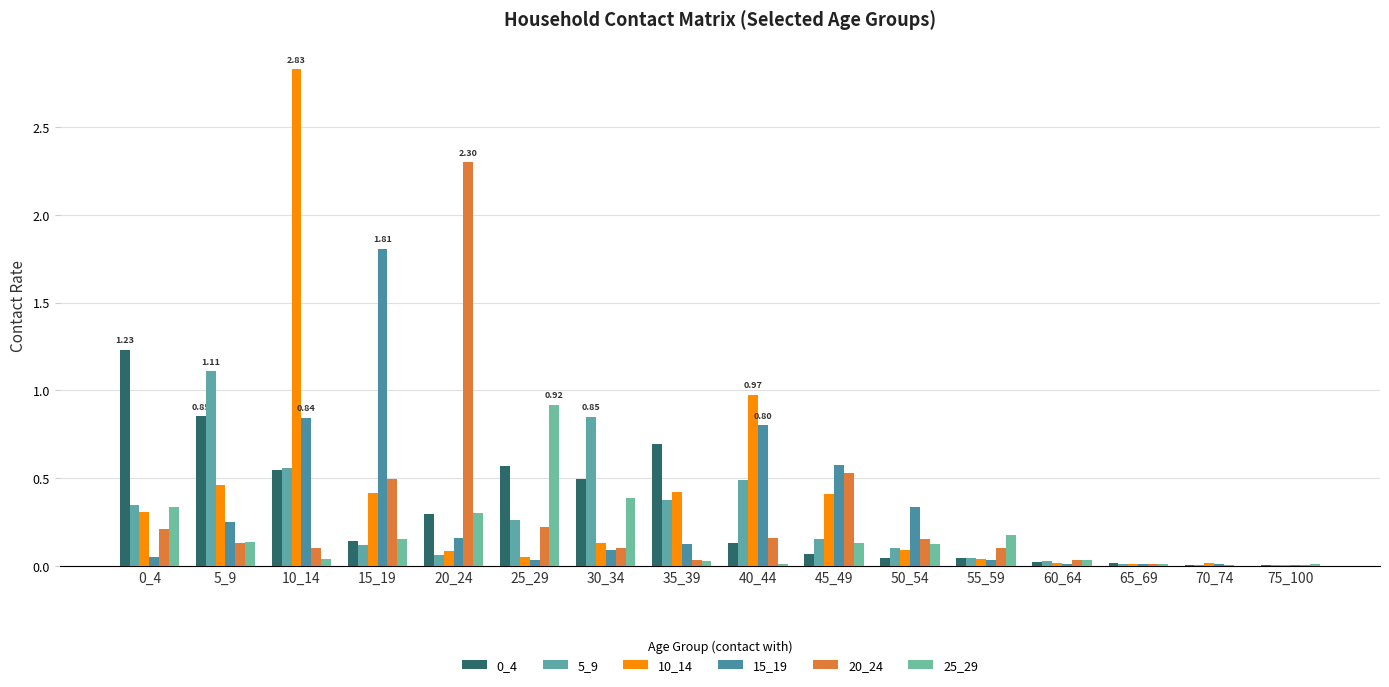

What is the difference between the maximum and second lowest values in the 5_9 series?

1.1